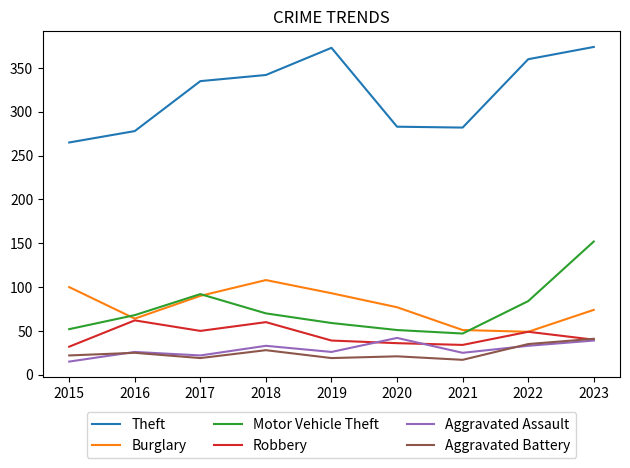

What are all the series names shown in the legend?

Theft, Burglary, Motor Vehicle Theft, Robbery, Aggravated Assault, Aggravated Battery